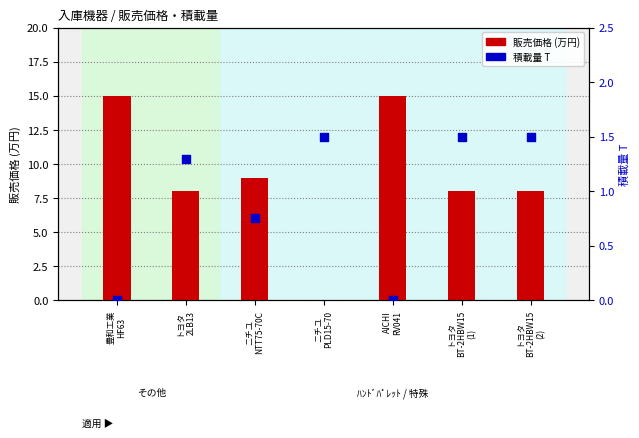

Which series has the largest total across all categories?

販売価格 (万円)